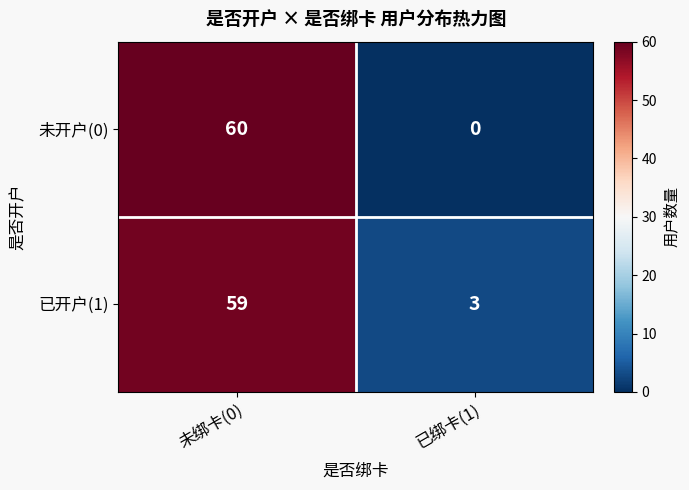

What is the lowest value of the 已开户(1) series?

3